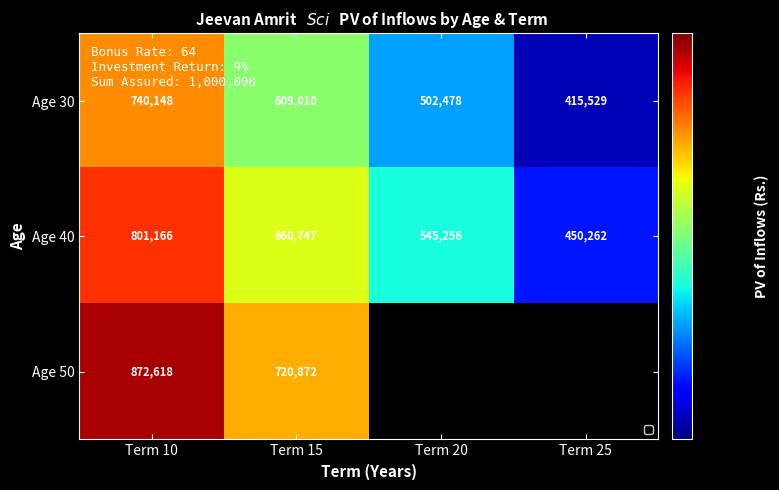

Is the value of Age 30 at Term 15 greater than the value of Age 50 at Term 15?

No